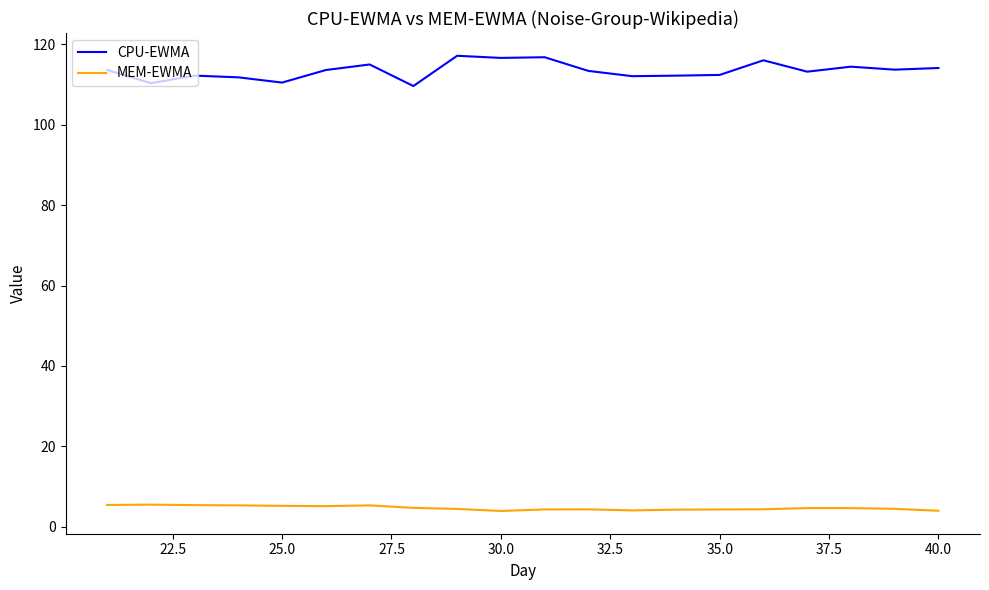

True or false: MEM-EWMA and CPU-EWMA intersect in this chart.

False